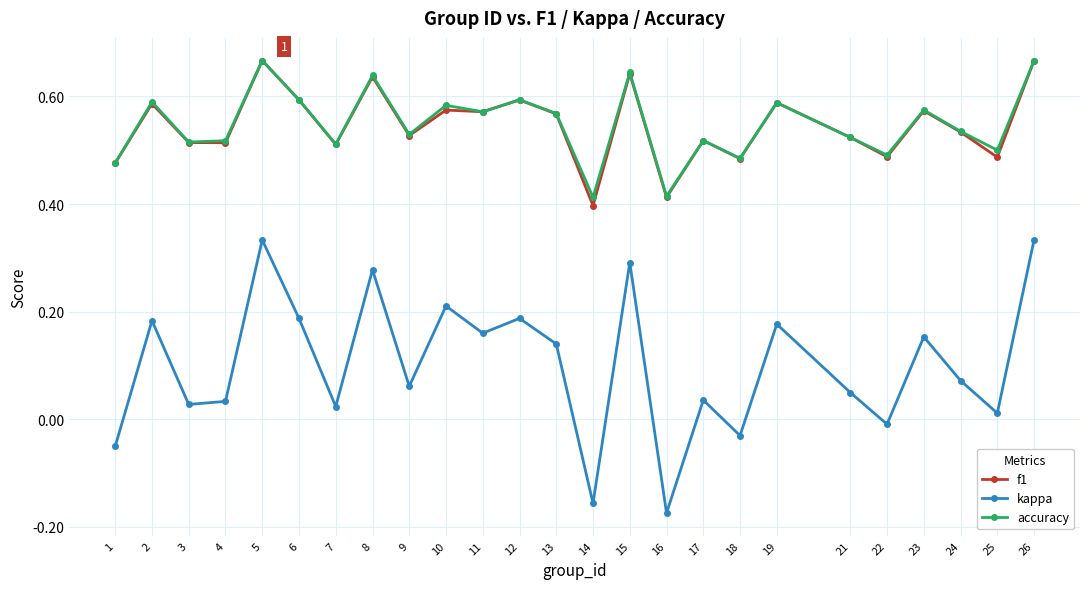

True or false: accuracy and kappa intersect in this chart.

False